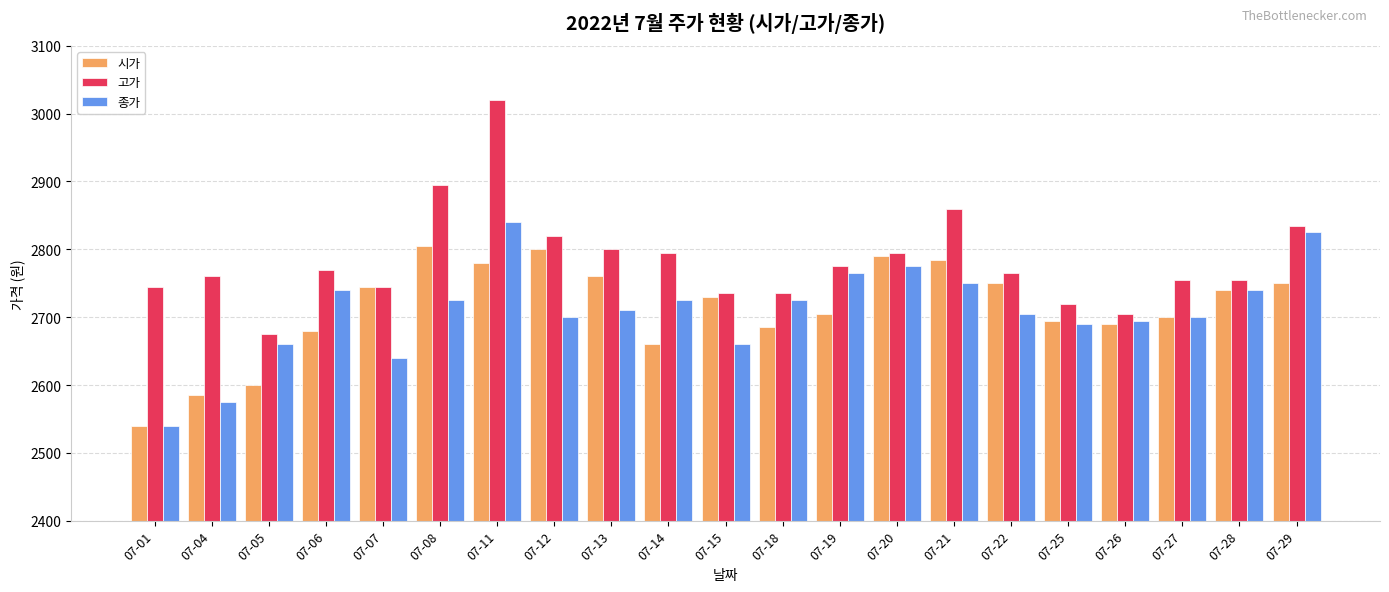

Read the 고가 value at 07-21, to the nearest 5.

2860